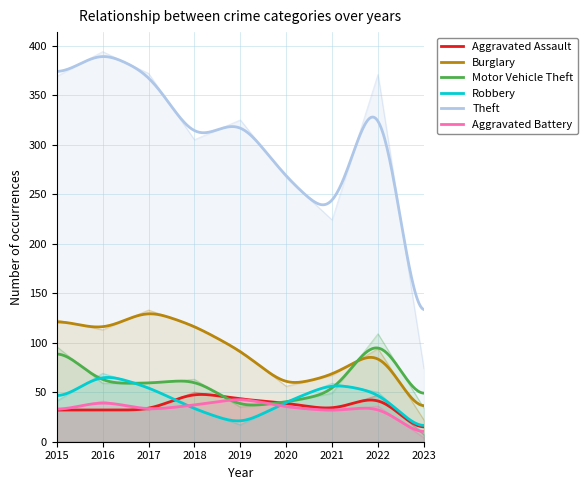

What is the spread (max minus min) of values at 2022?

335